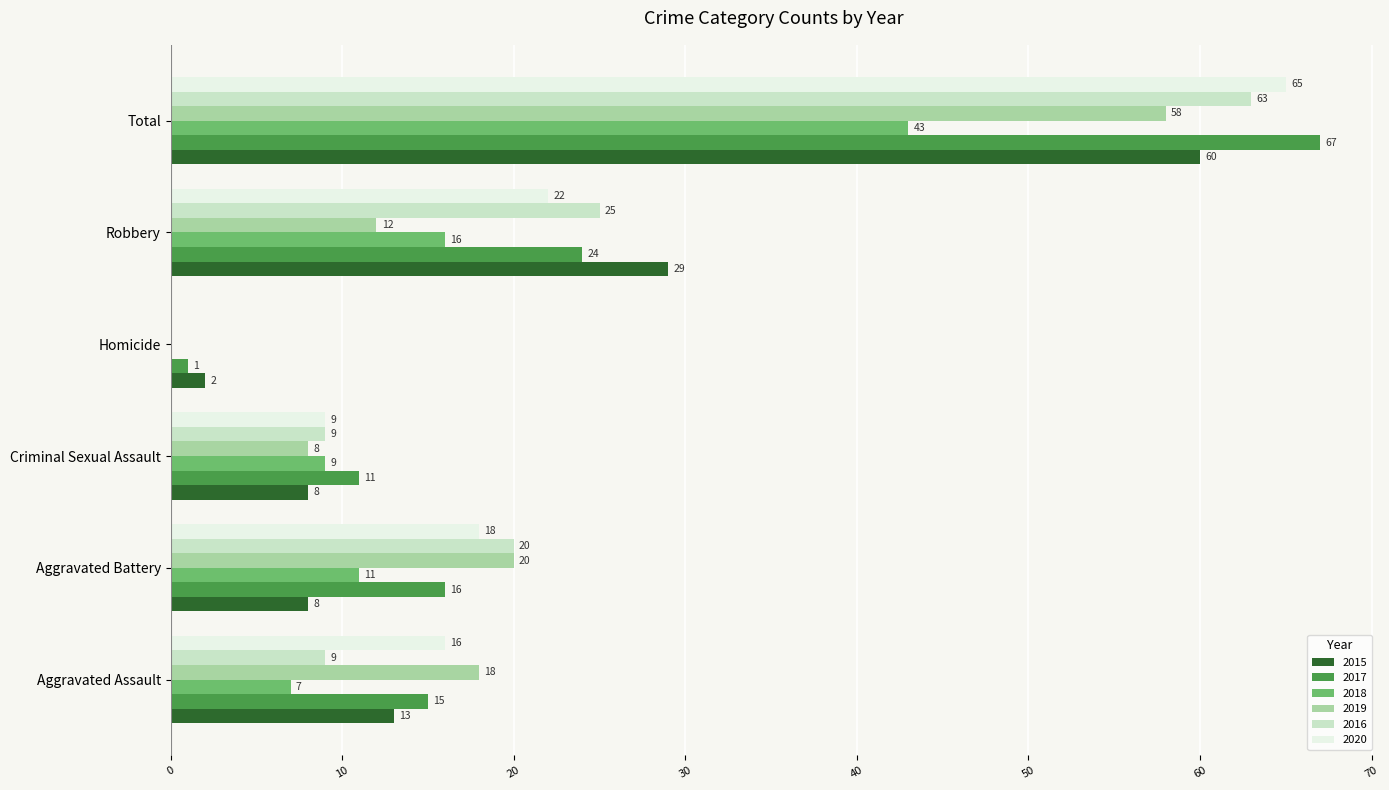

At which label is 2020 closest to 32?

Robbery